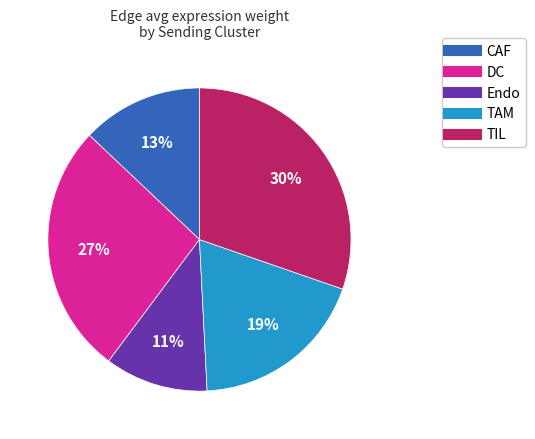

To the nearest percent, what portion does TAM represent?

19%